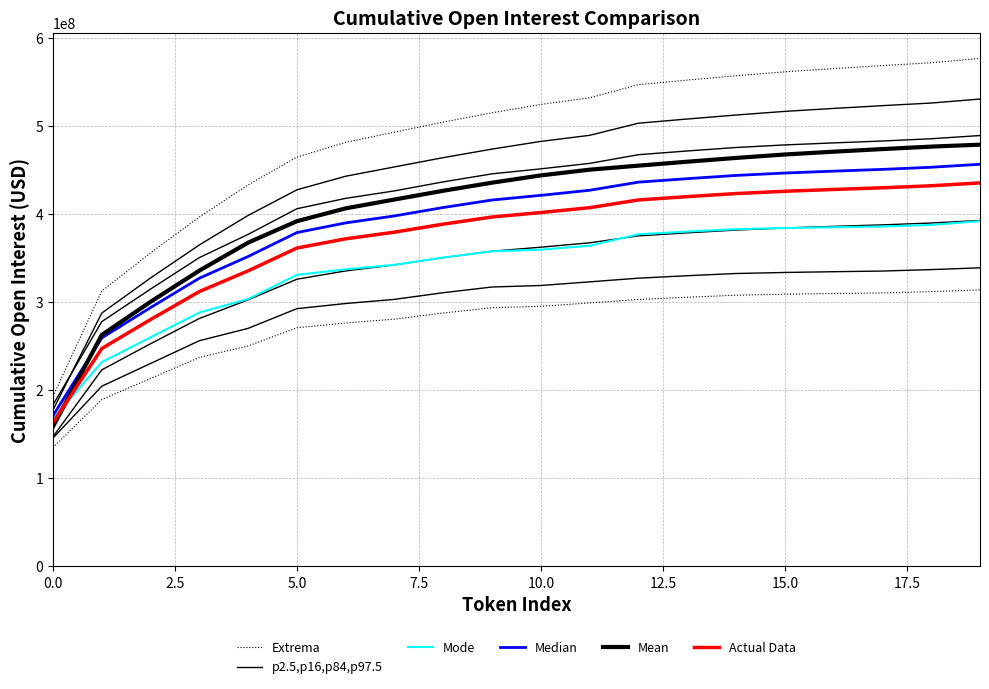

Is it true that Extrema equals 257966528.6 at 16?

False